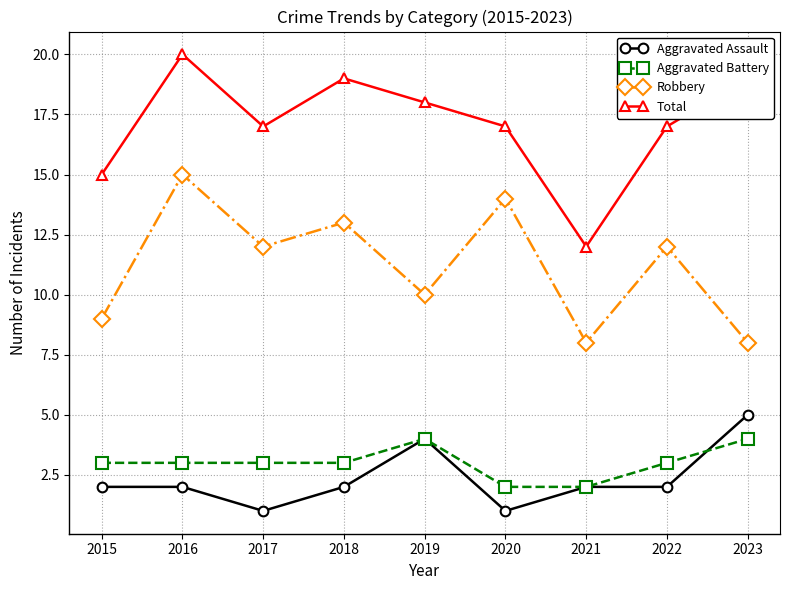

True or false: Total has a value of 18 at 2021.

False